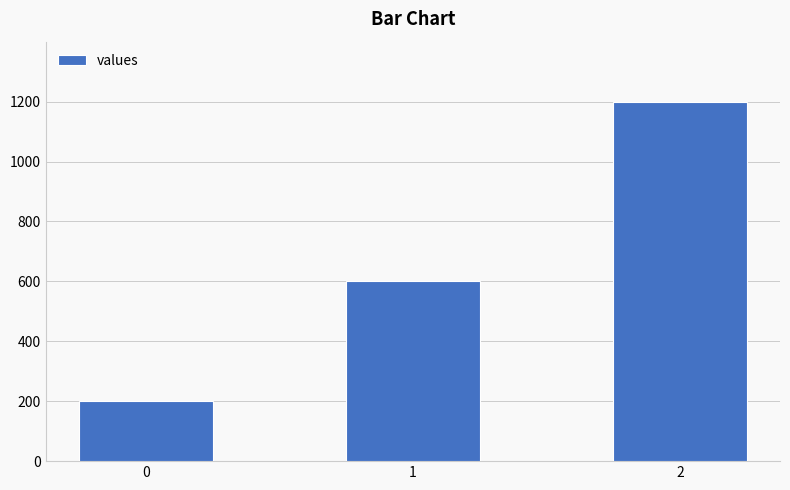

What is the change in value from 0 to 2?

+1000